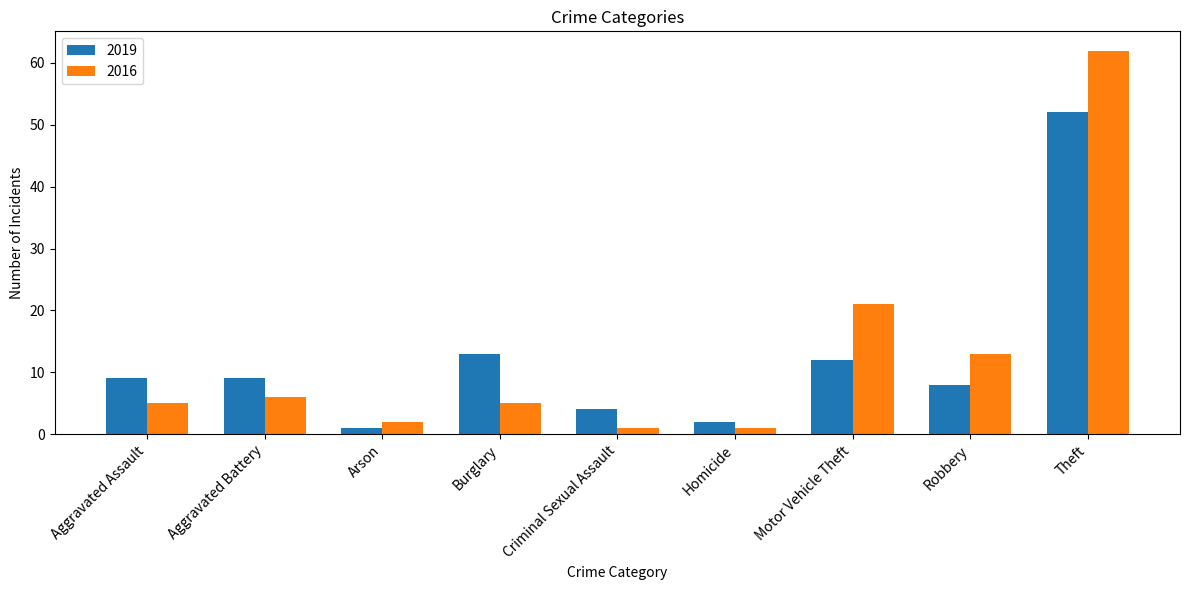

Which series has the largest range (max minus min)?

2016